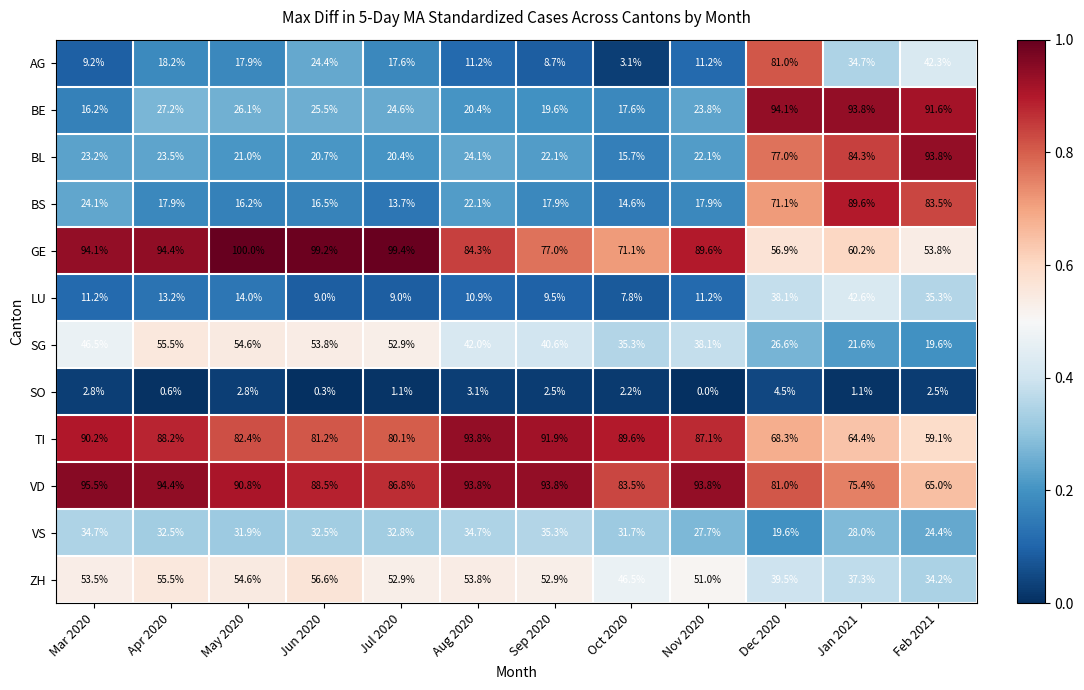

At how many categories does at least one series exceed 75?

12